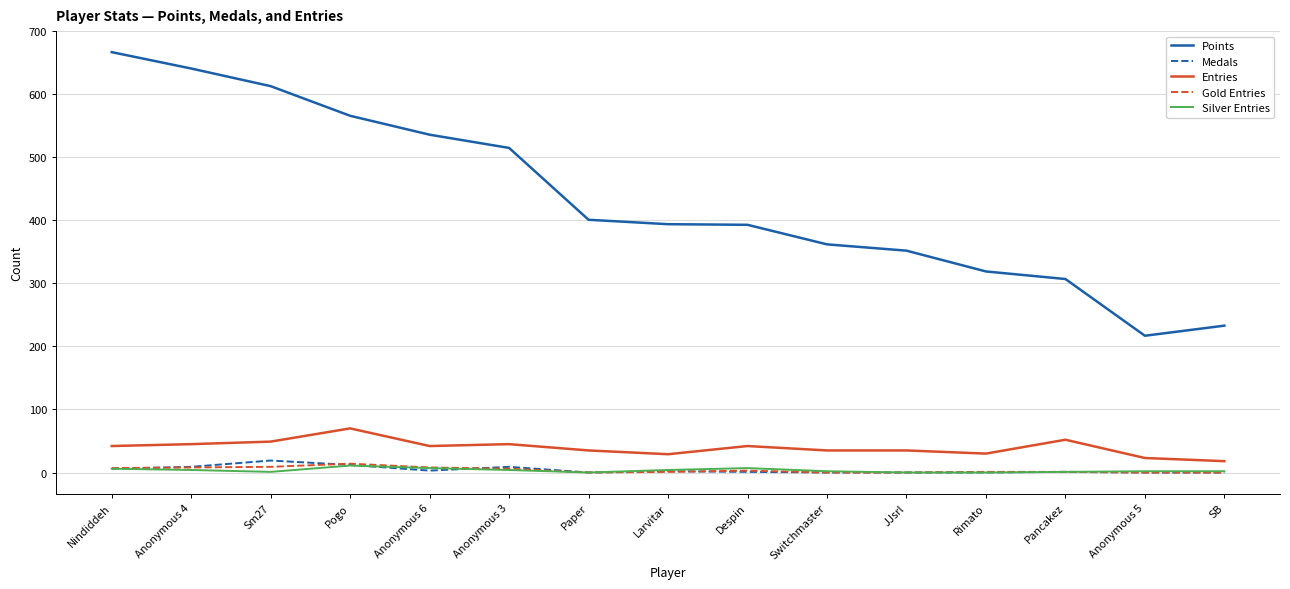

What position from the left is JJsrl?

11